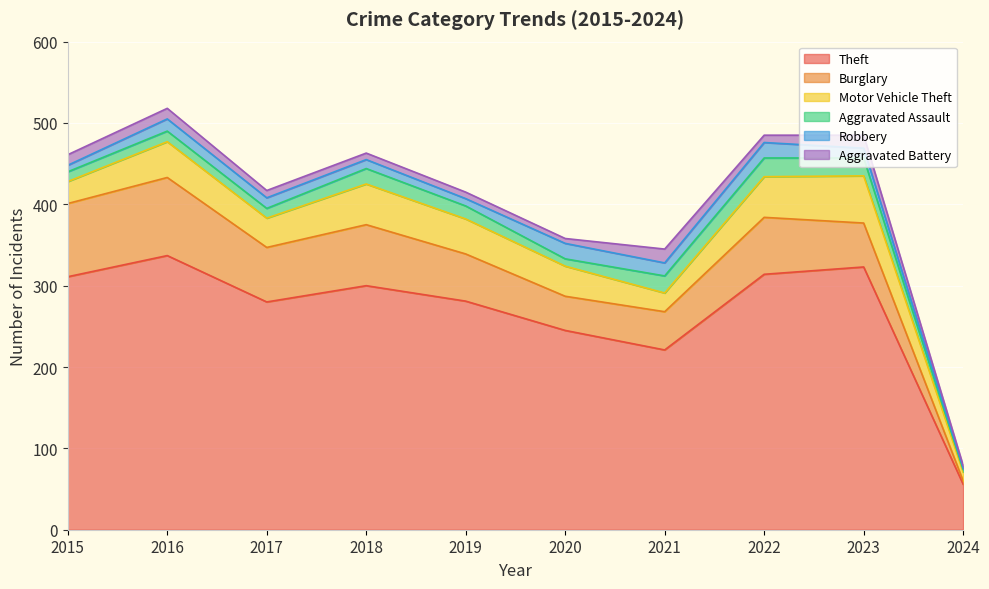

What is the approximate value of Robbery at 2017?

13